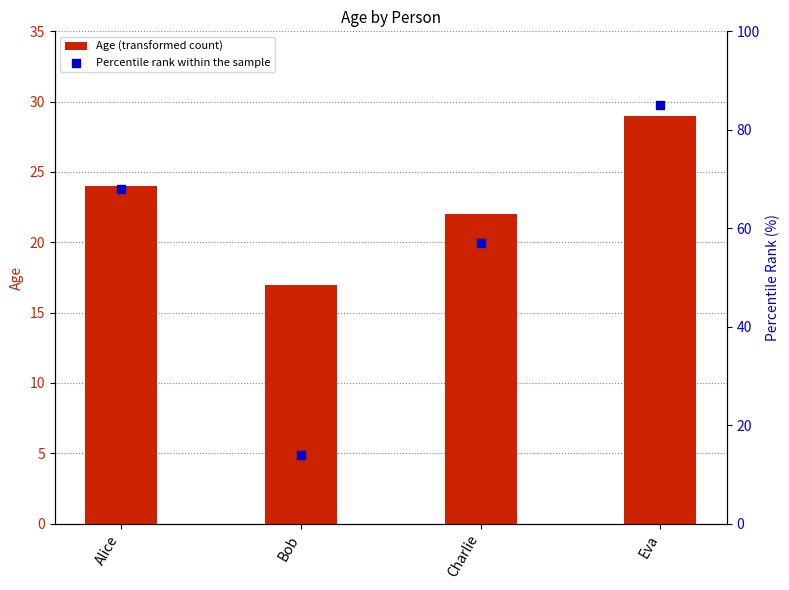

Which series contains the highest Y value?

Percentile rank within the sample